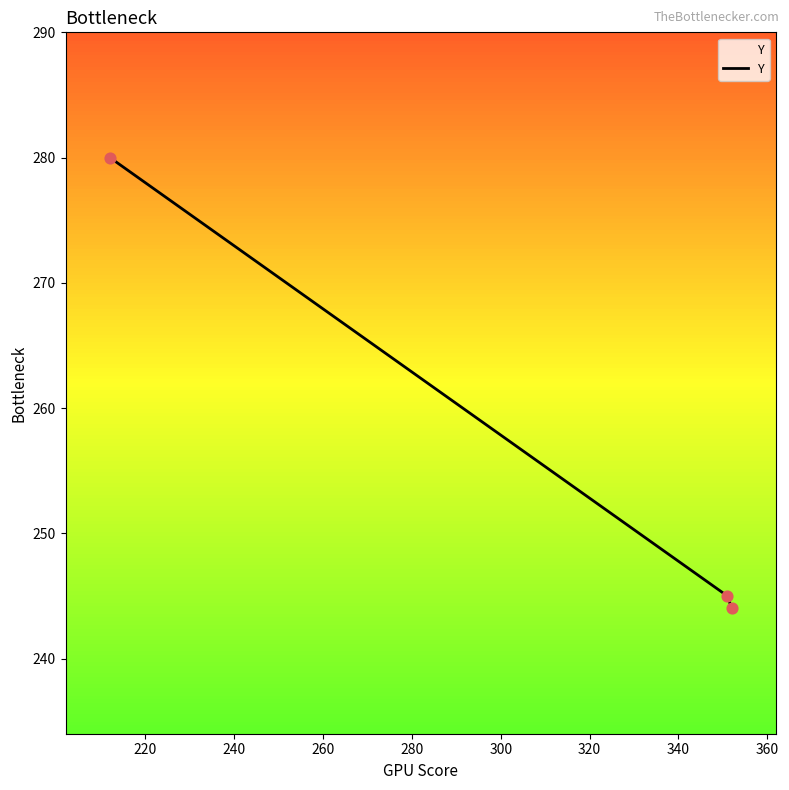

Approximately how many times larger is the value at 220 compared to 240?

0.9